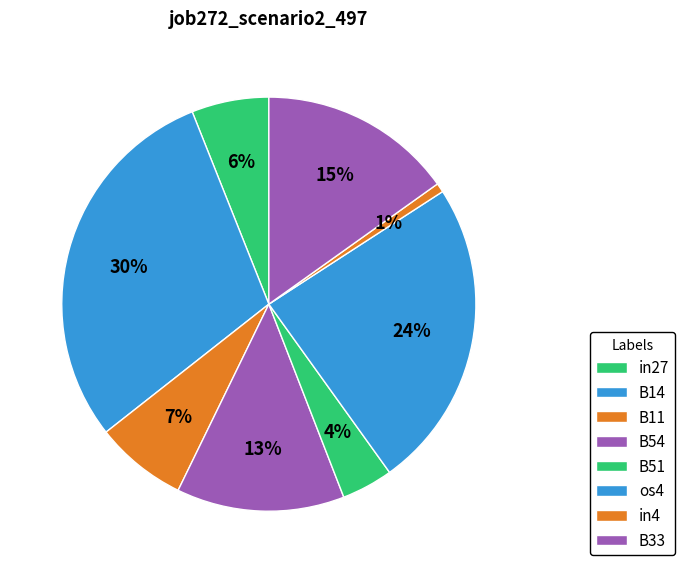

How many slices are in this pie chart?

8